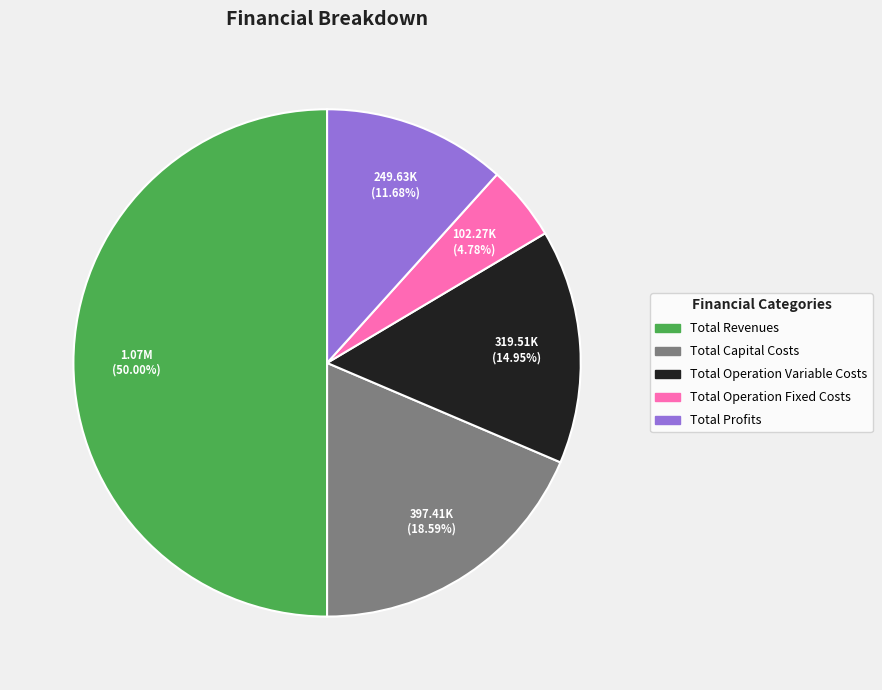

Does Total Profits account for over 50% of the chart?

No